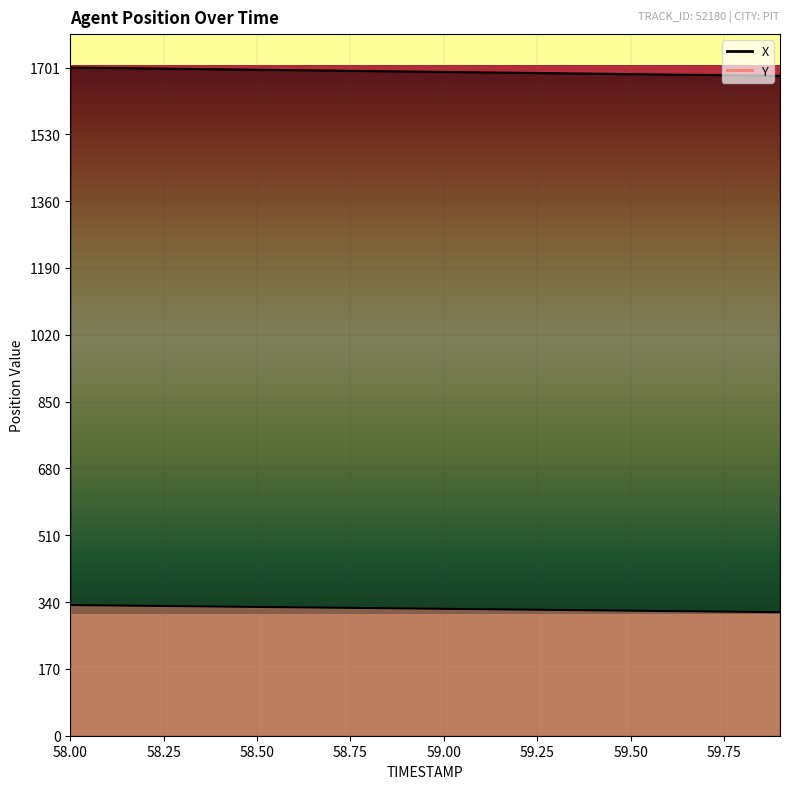

What is the maximum value shown in the chart?

1700.5